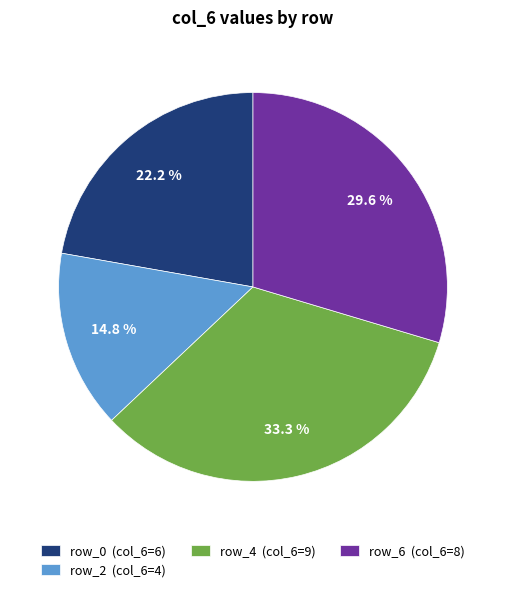

Rank the categories by value from highest to lowest.

row_4 (col_6=9), row_6 (col_6=8), row_0 (col_6=6), row_2 (col_6=4)